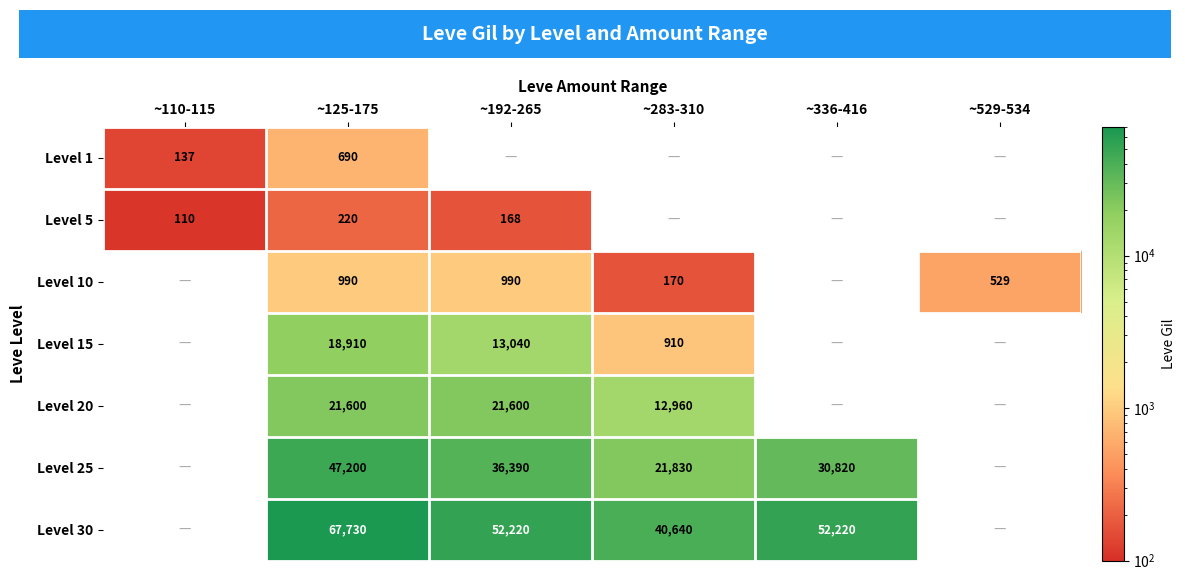

The Level 5 series shows 138 at ~125-175. True or false?

False